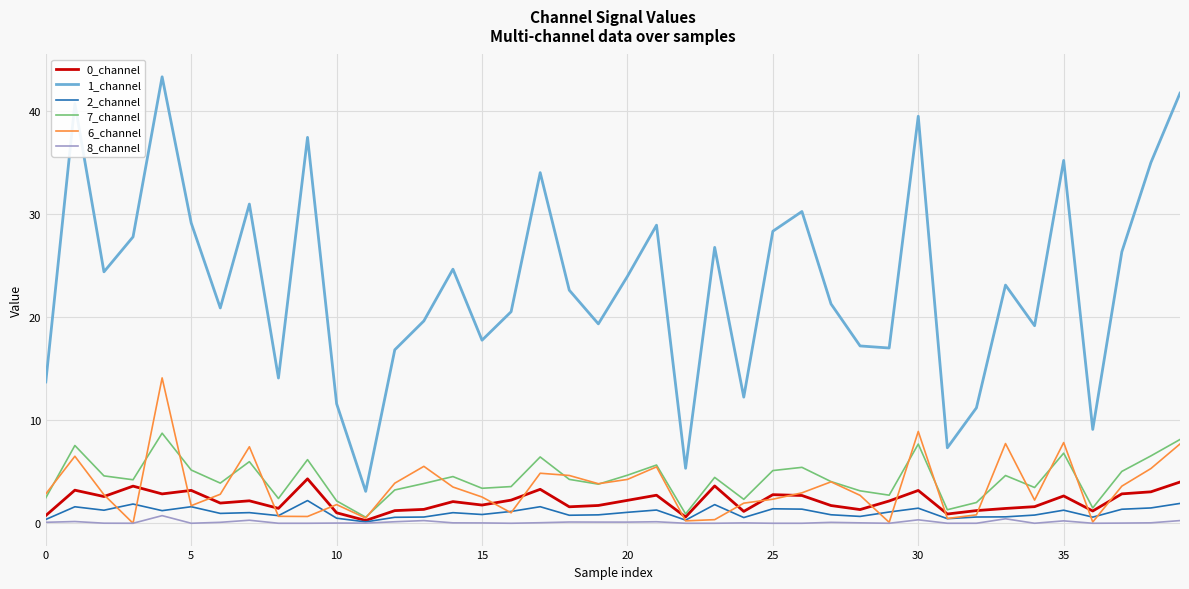

True or false: 7_channel and 8_channel intersect in this chart.

False